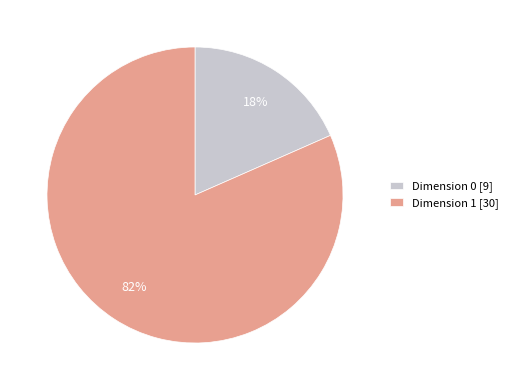

Do Dimension 1 [30] and Dimension 0 [9] together represent more than half of the pie?

Yes